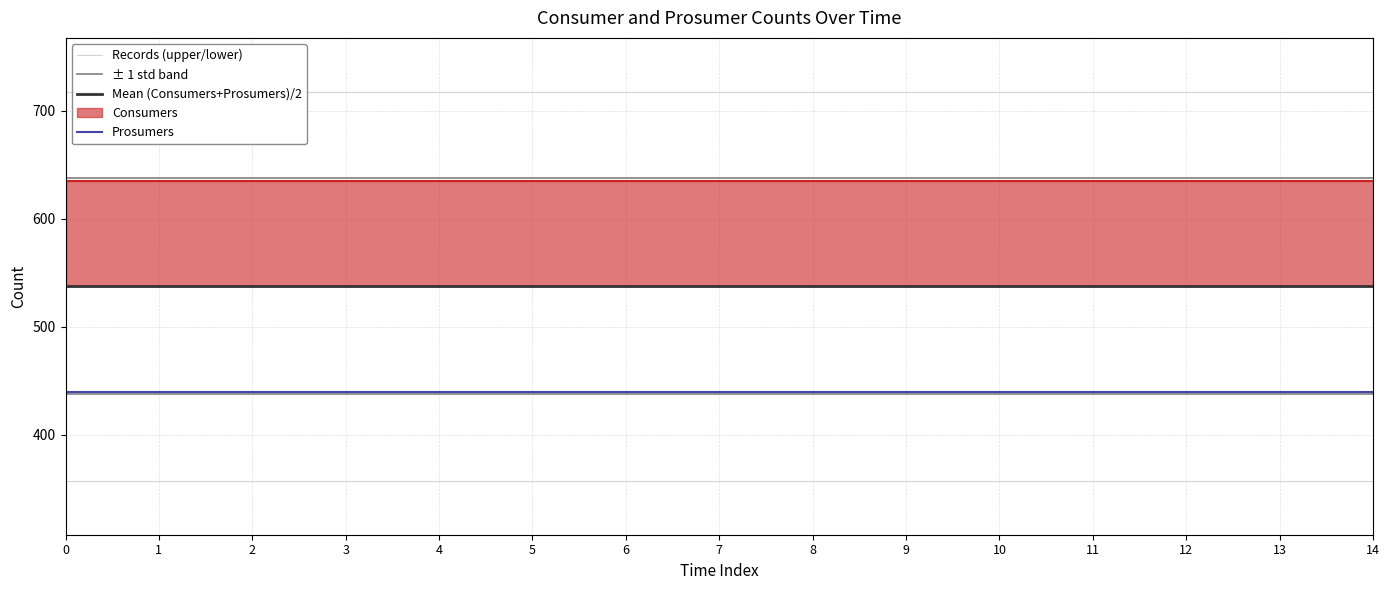

The Prosumers series shows 718.8 at 12. True or false?

False